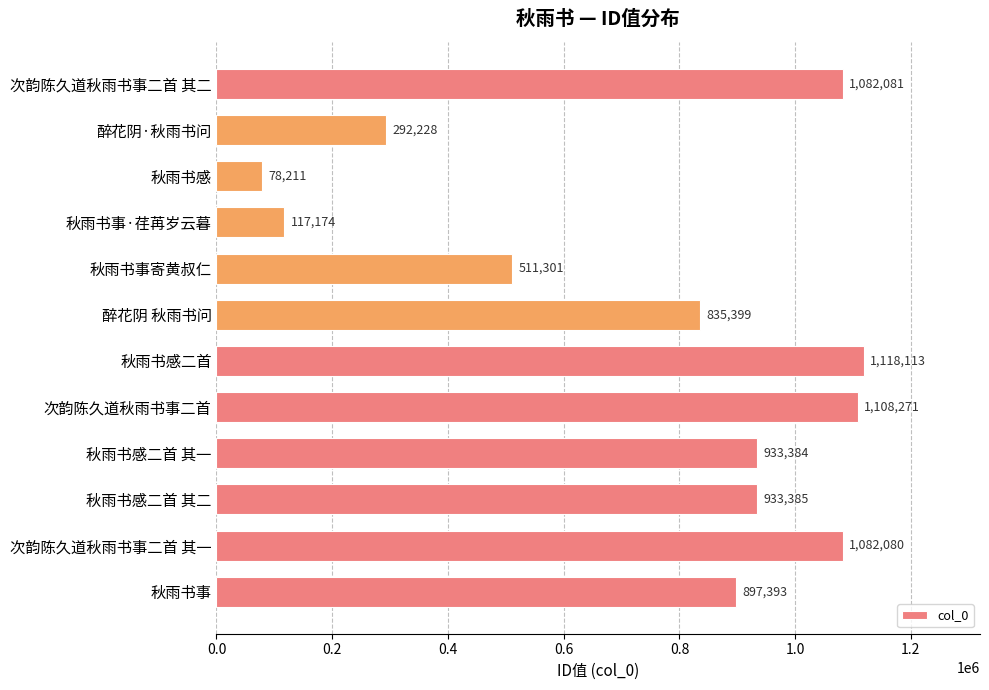

The chart shows a value of 933384 at 秋雨书感二首 其一. True or false?

True